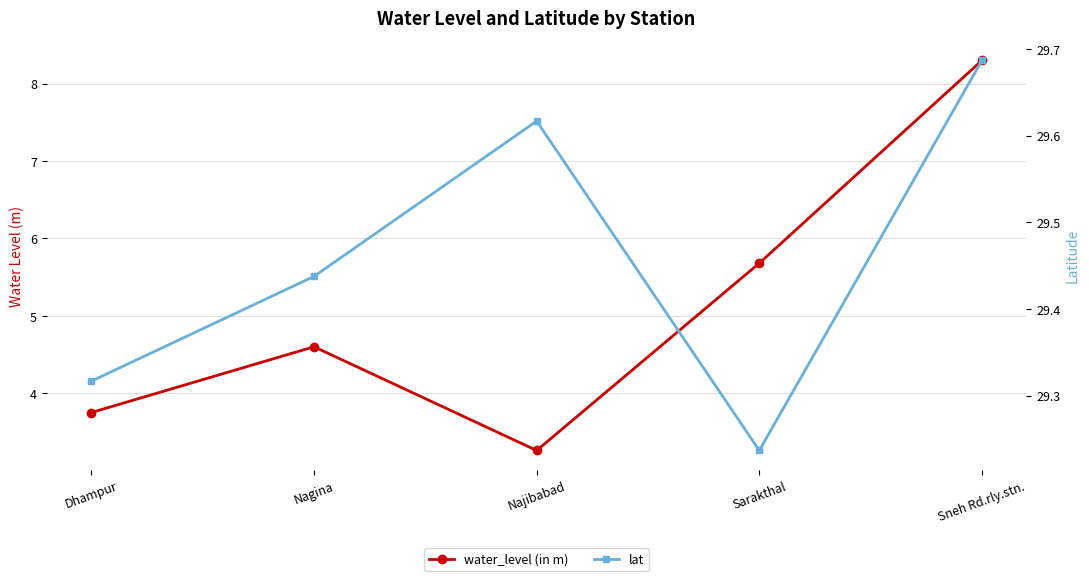

How many data points does each series have?

5